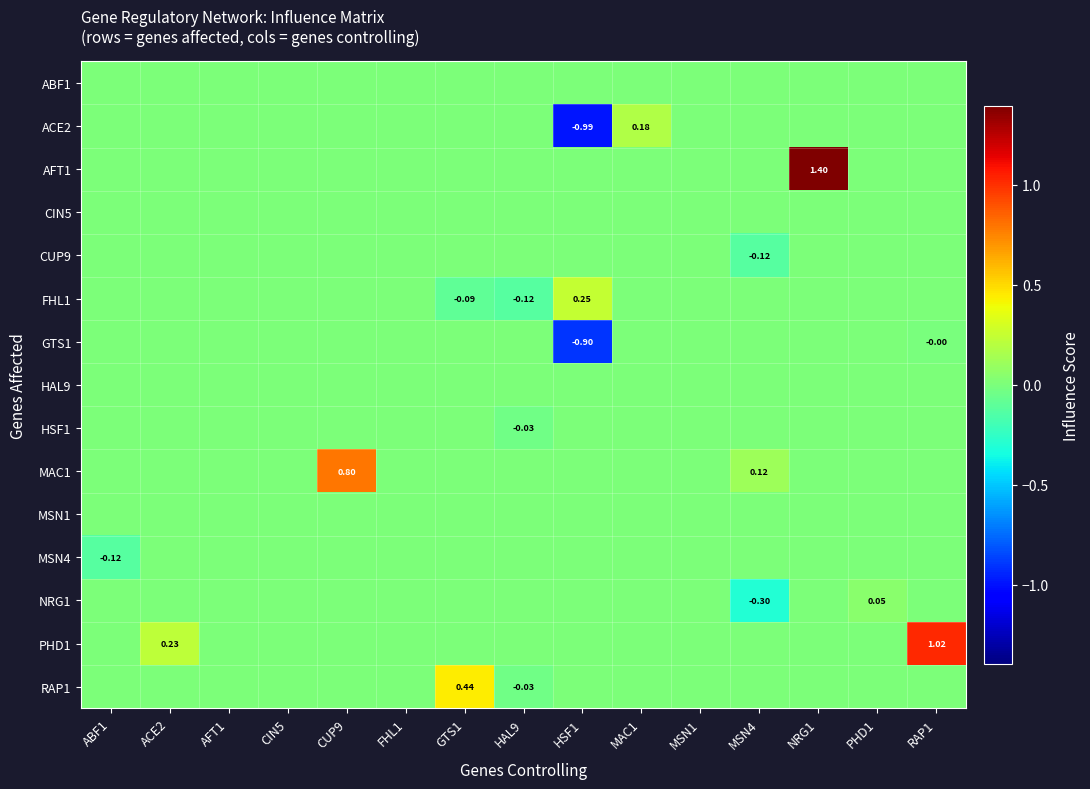

How many distinct data groups are displayed?

15